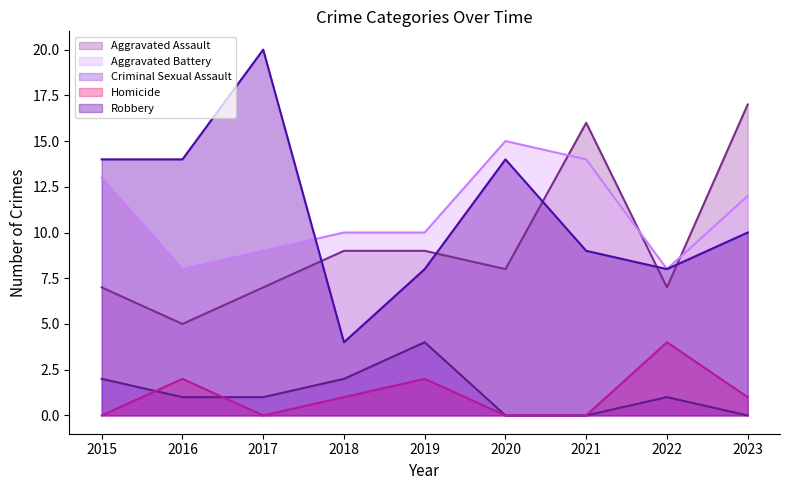

What is the total value across all series at 2019?

33